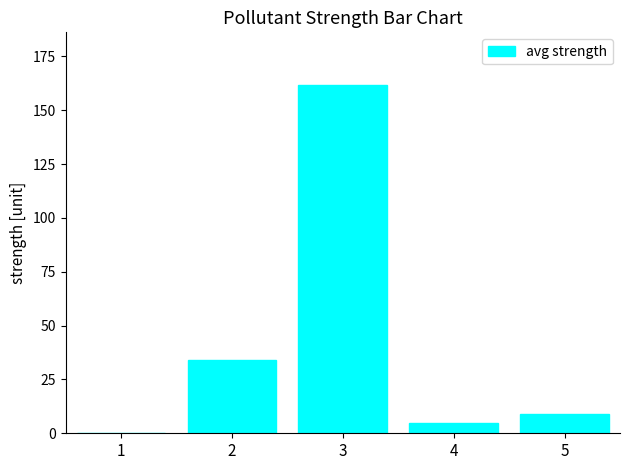

Where does the data first go above 9?

2